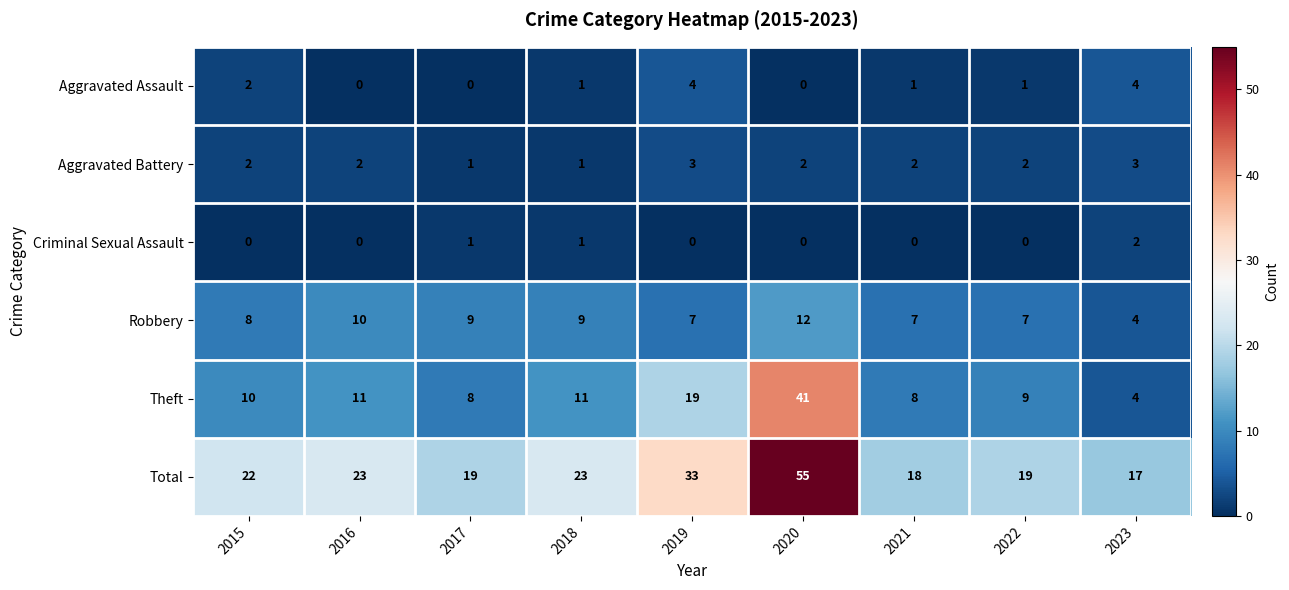

At which category is the sum across all series the highest?

2020